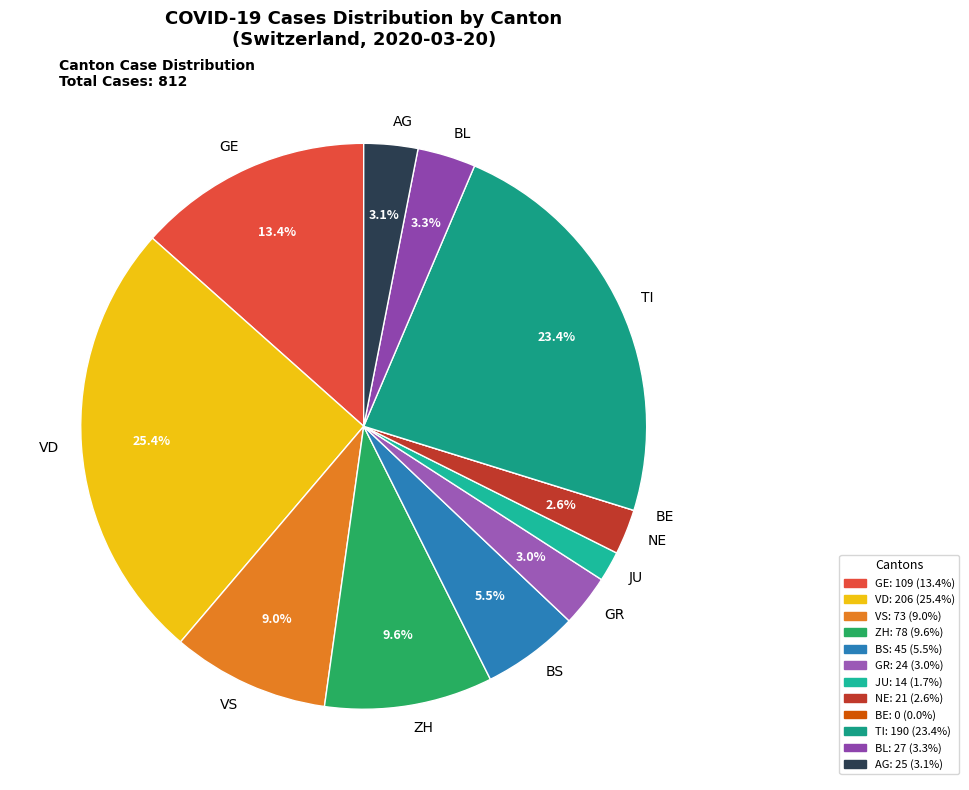

Which has a higher value, JU or VS?

VS